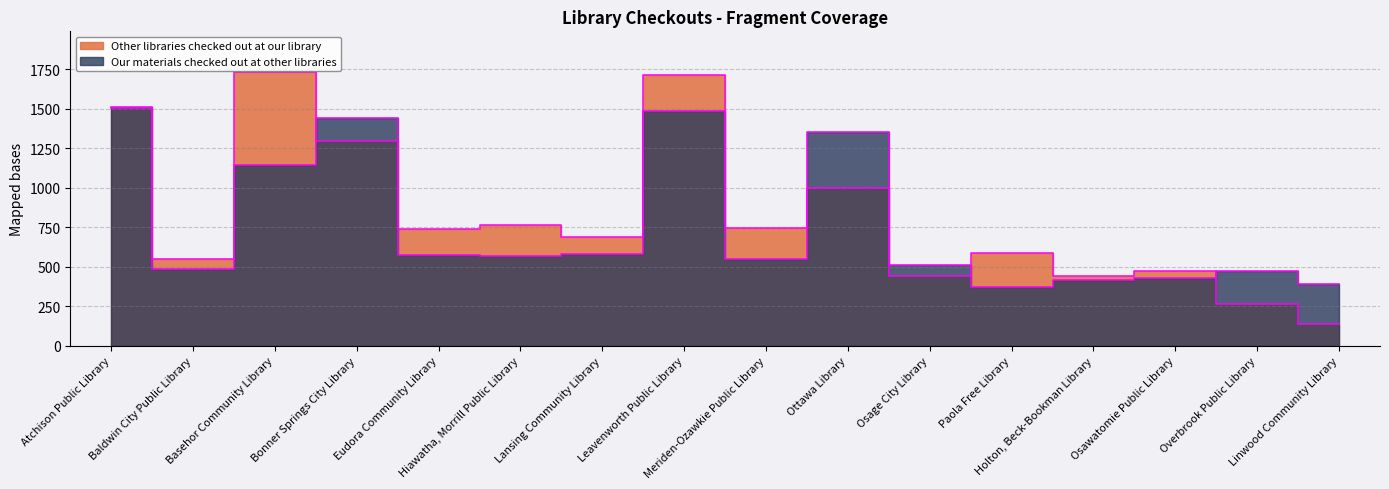

The value of Other libraries checked out at our library at Paola Free Library is 361. True or false?

False